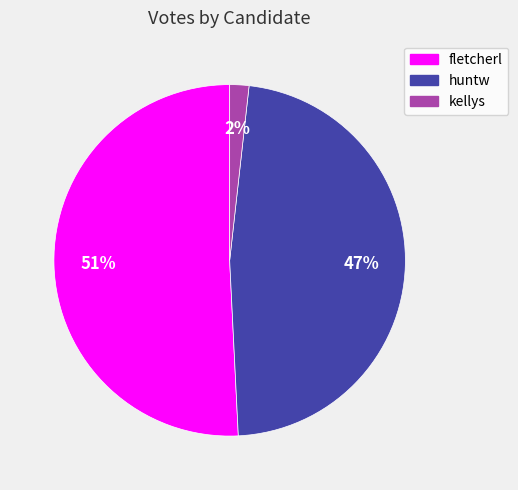

What is the smallest slice in the pie chart?

kellys